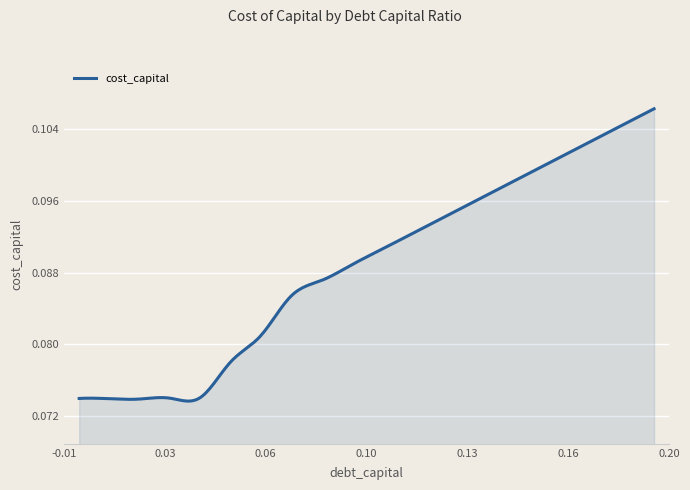

Does the chart have visible grid lines?

Yes